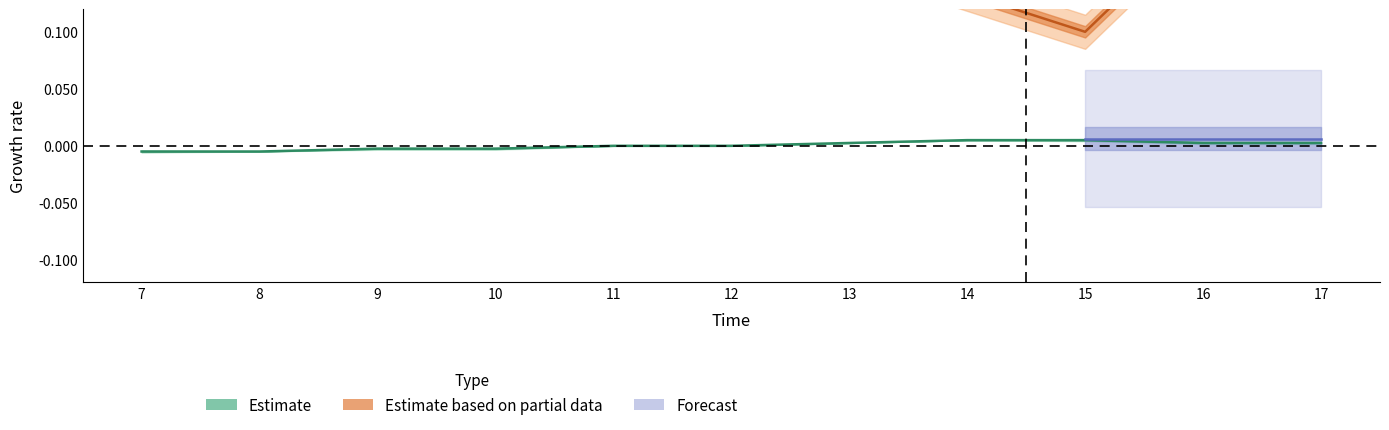

Which has a higher value, 9 or 14?

14